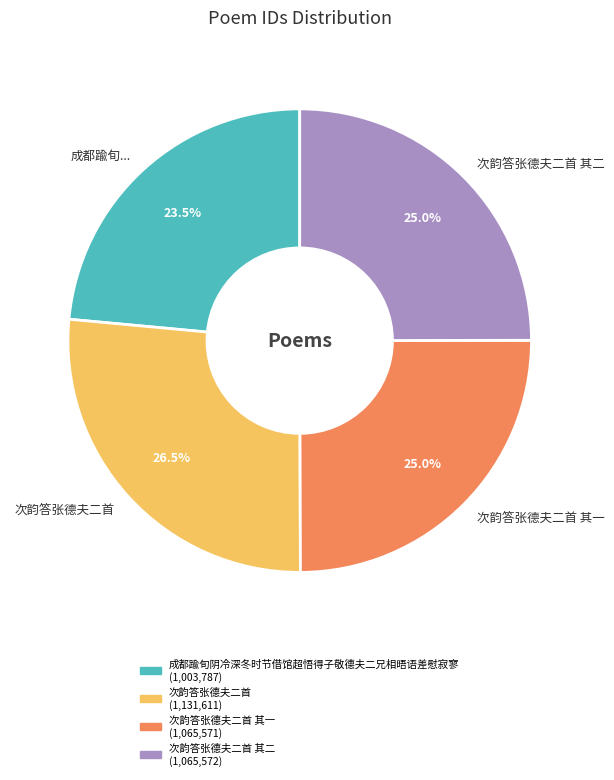

What is the smallest slice in the pie chart?

成都踰旬...